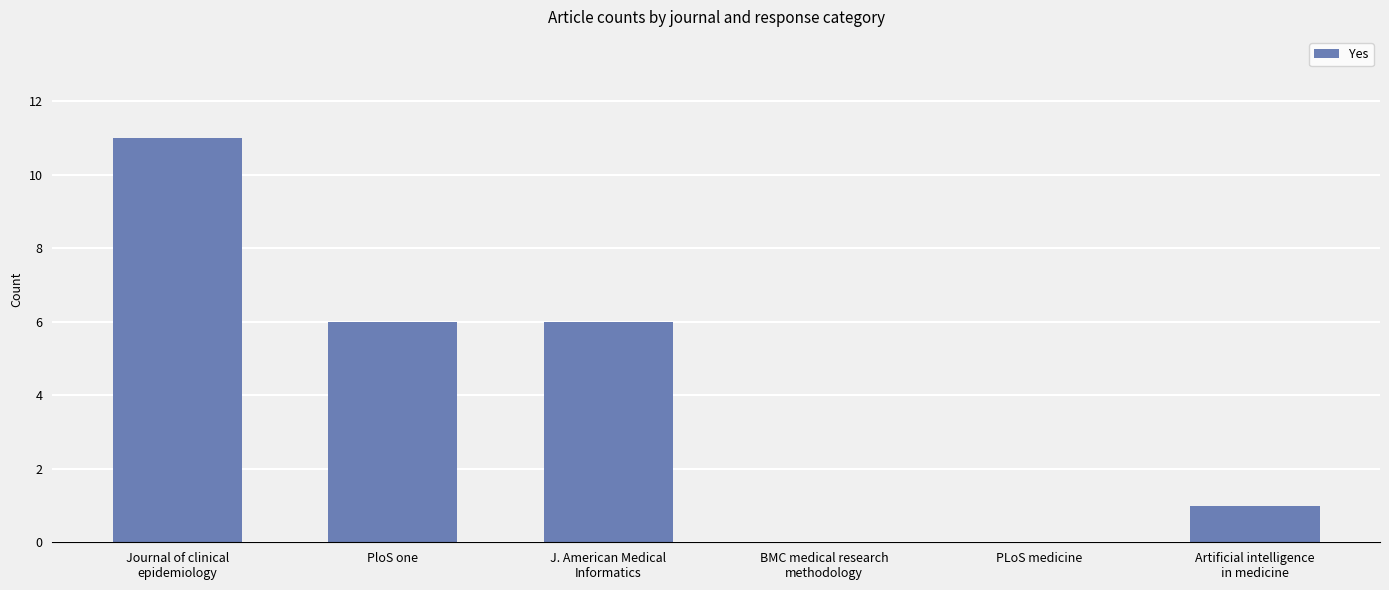

What is the greatest value displayed?

11